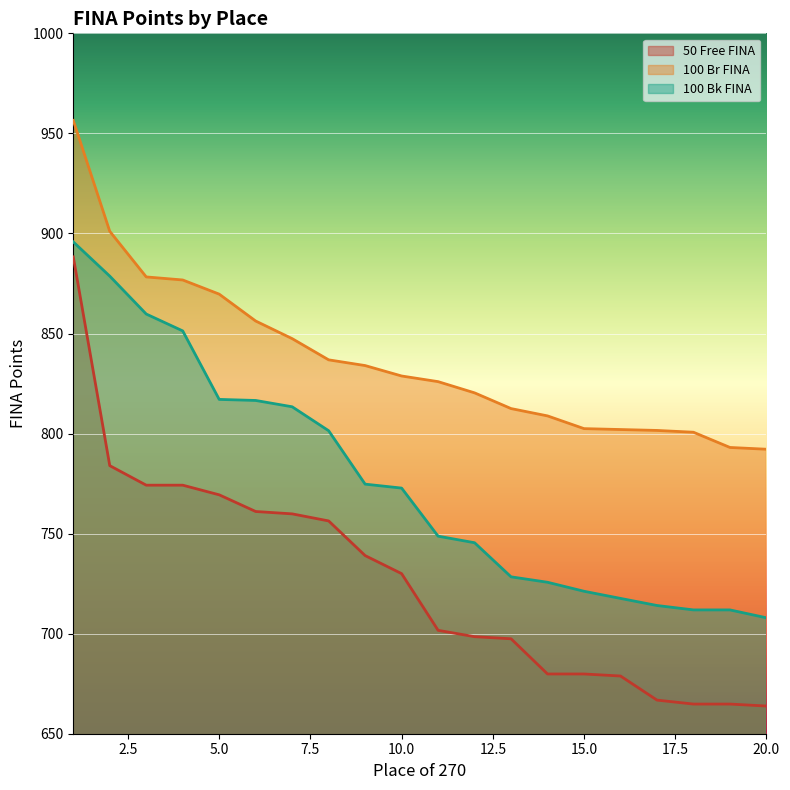

What are all the series names shown in the legend?

50 Free FINA, 100 Br FINA, 100 Bk FINA